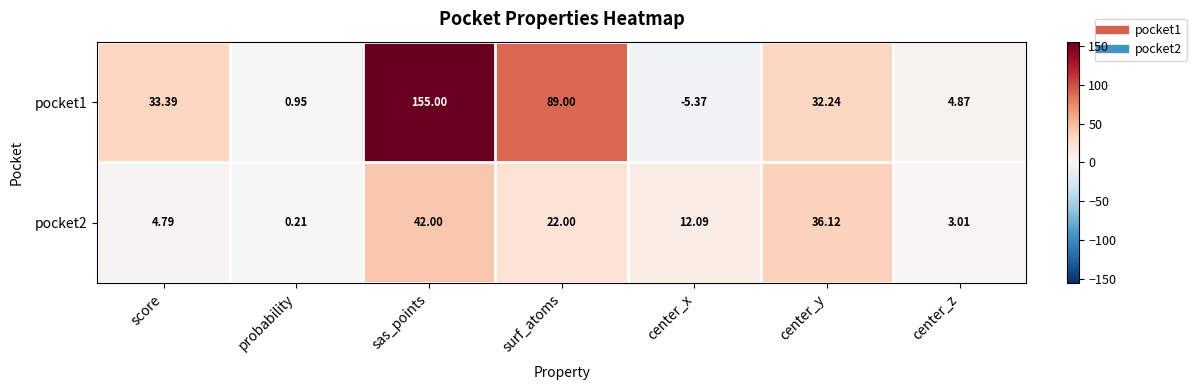

How many series are shown in this chart?

2